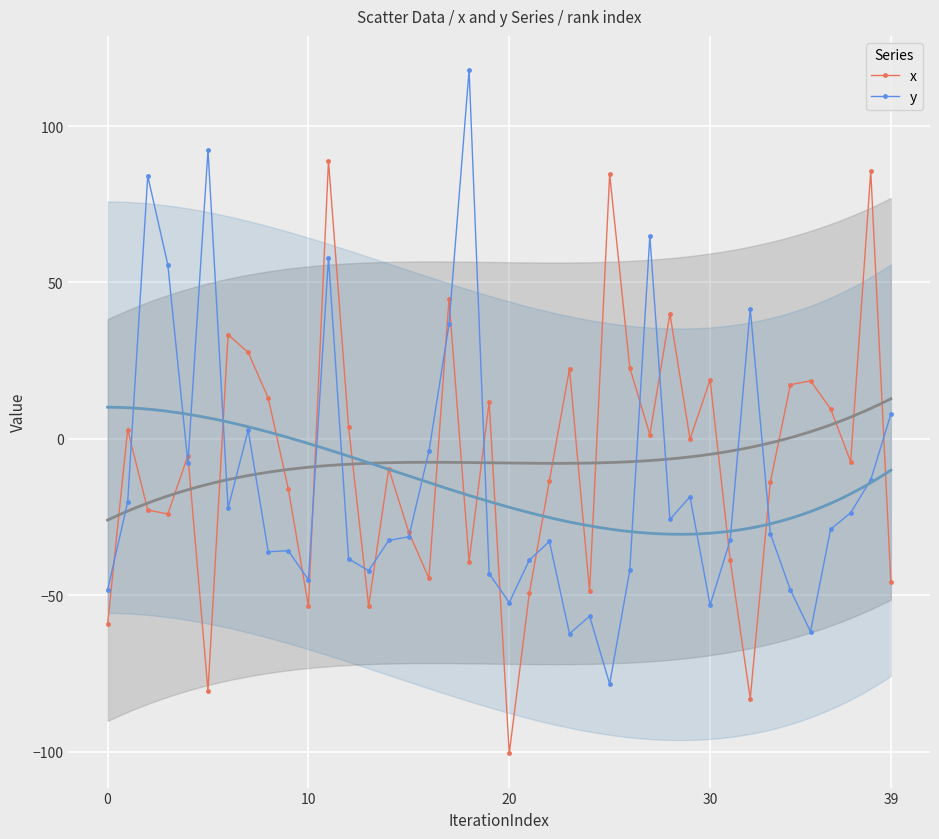

How many categories are shown in the chart?

40